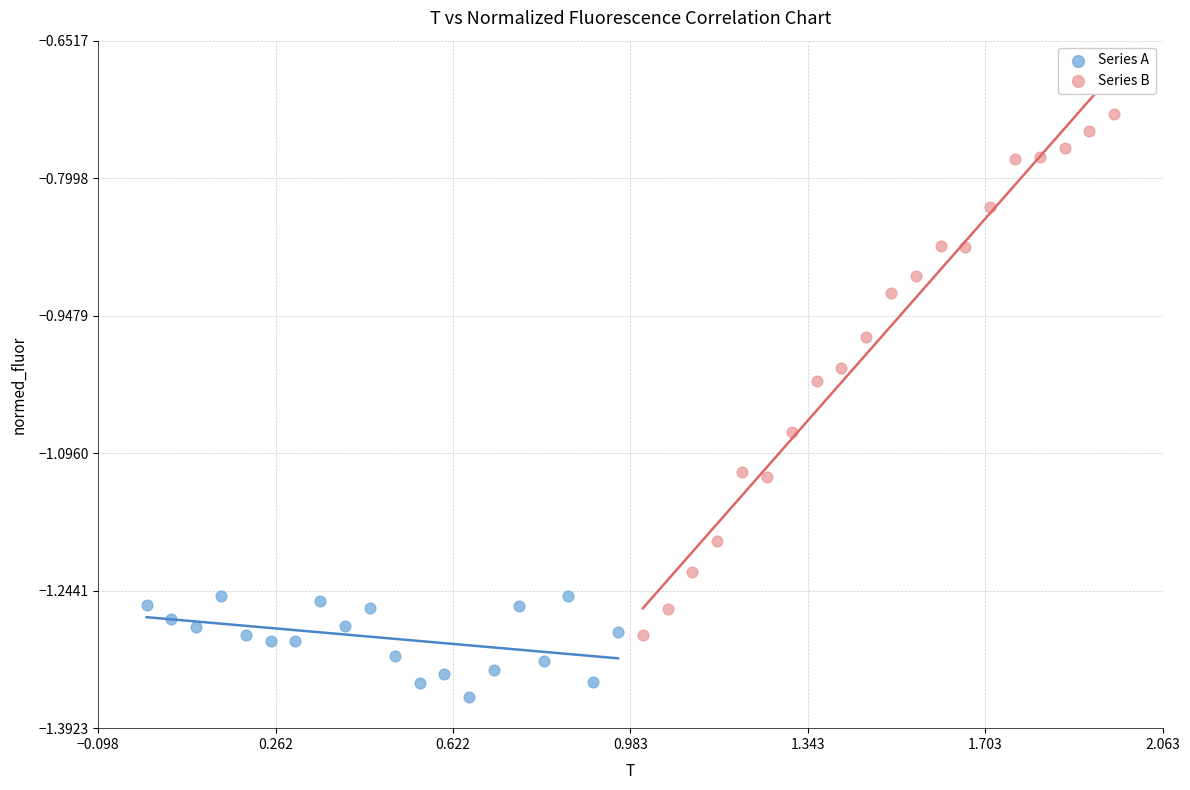

Which series contains the highest Y value?

Series B